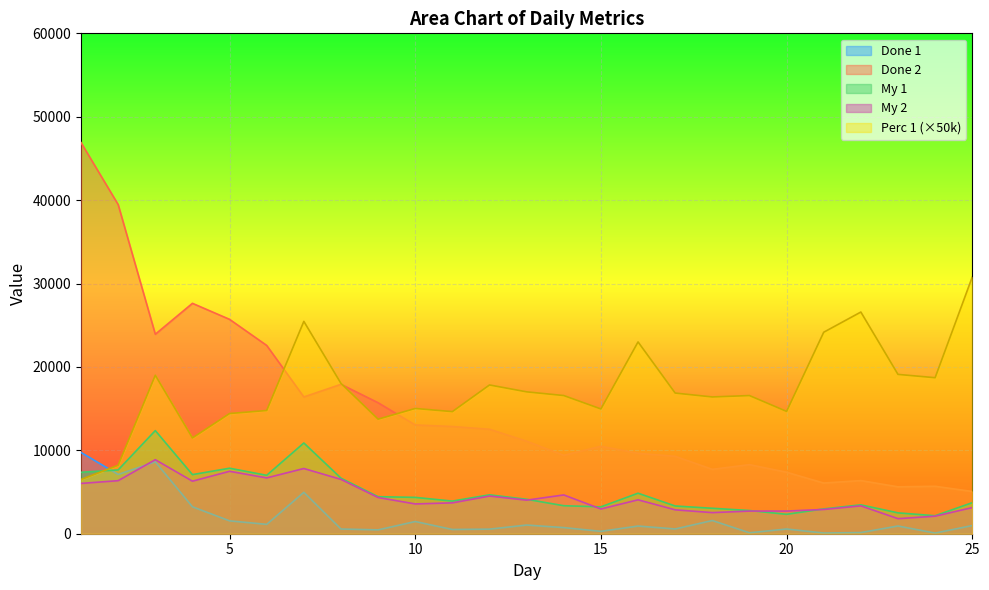

Between 7 and 10, which series saw the biggest shift?

Perc 1